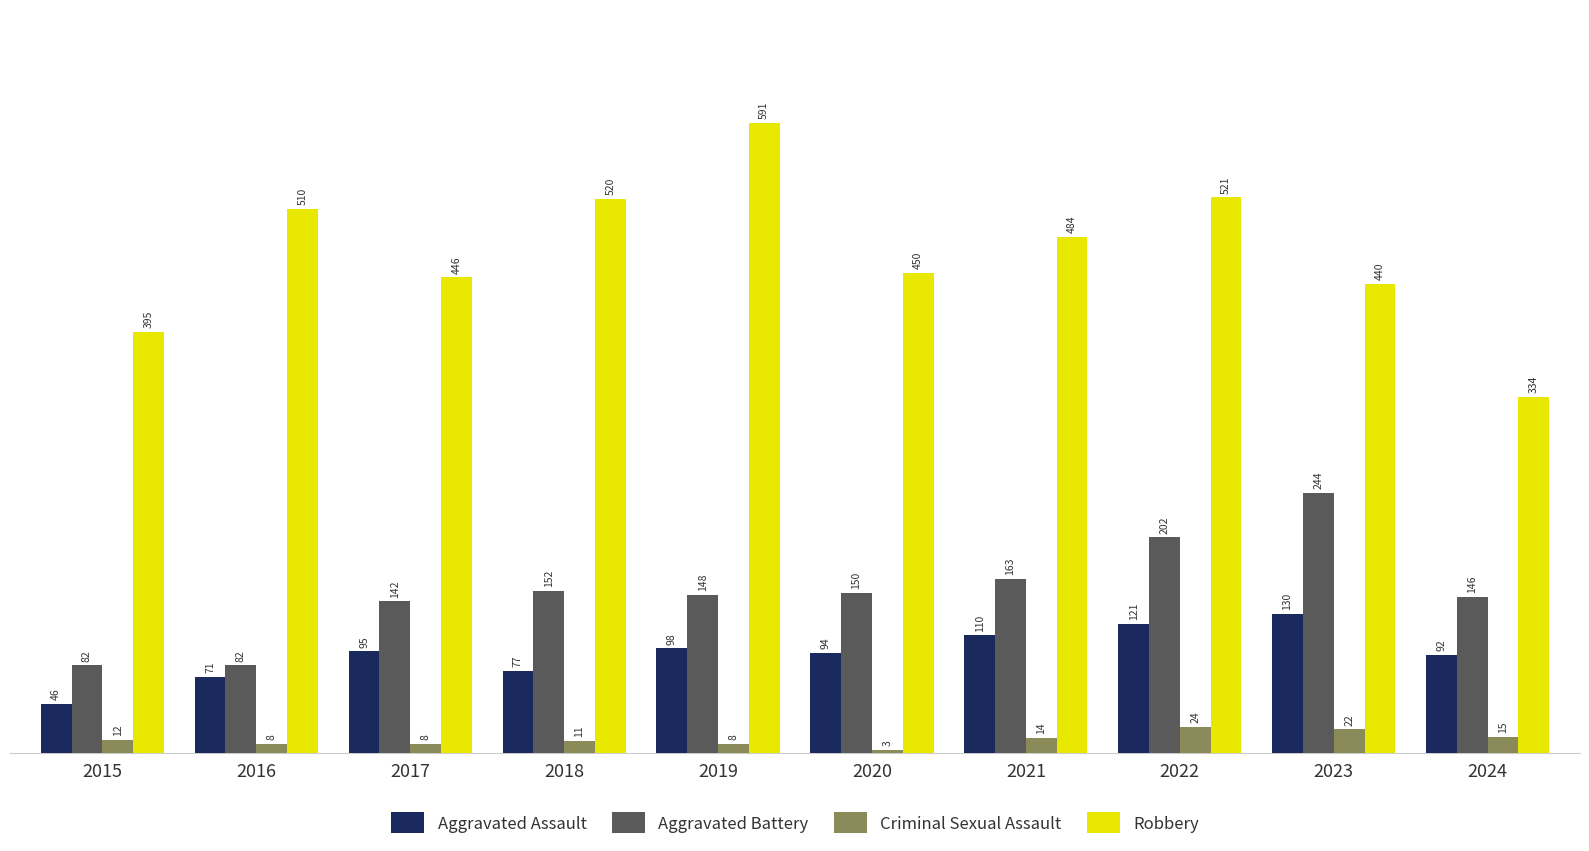

What are all the series names shown in the legend?

Aggravated Assault, Aggravated Battery, Criminal Sexual Assault, Robbery